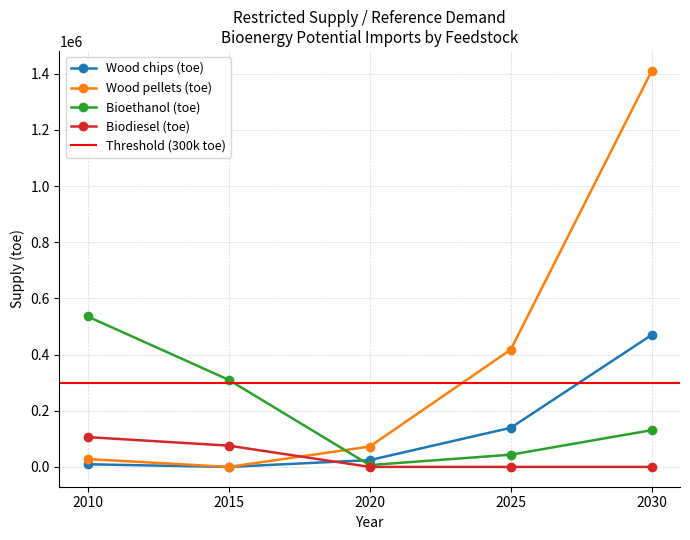

Where is Biodiesel (toe) nearest to the value 53064?

2015